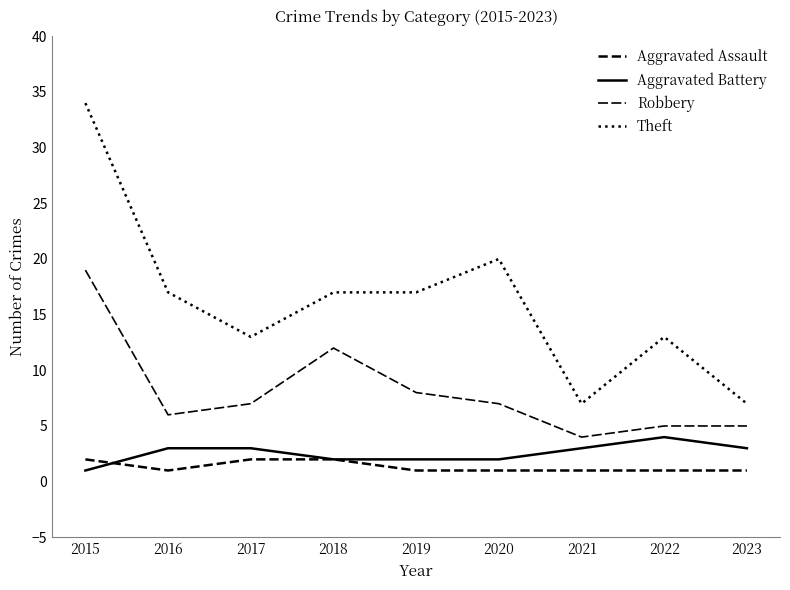

List the series in order of their peak value, lowest first.

Aggravated Assault, Aggravated Battery, Robbery, Theft